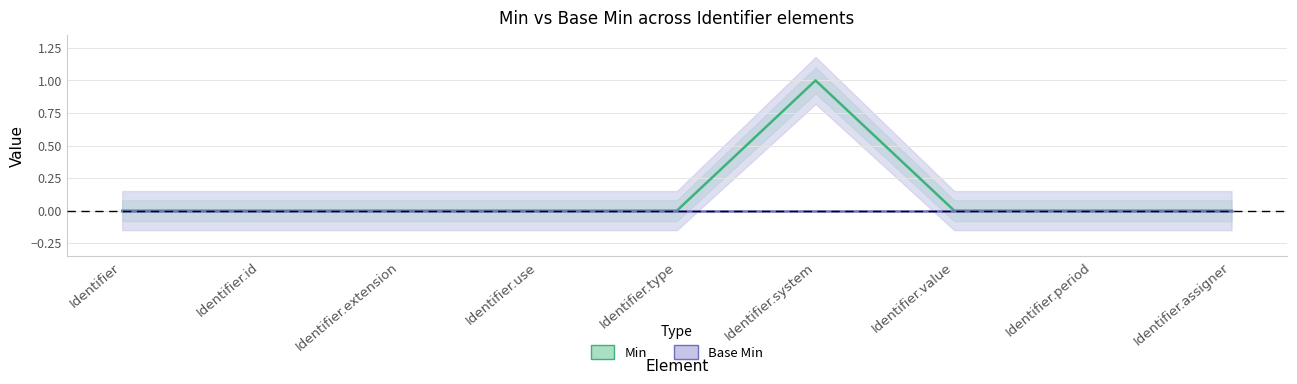

True or false: Min (upper bound) and Base Min (lower bound) cross at least once.

False